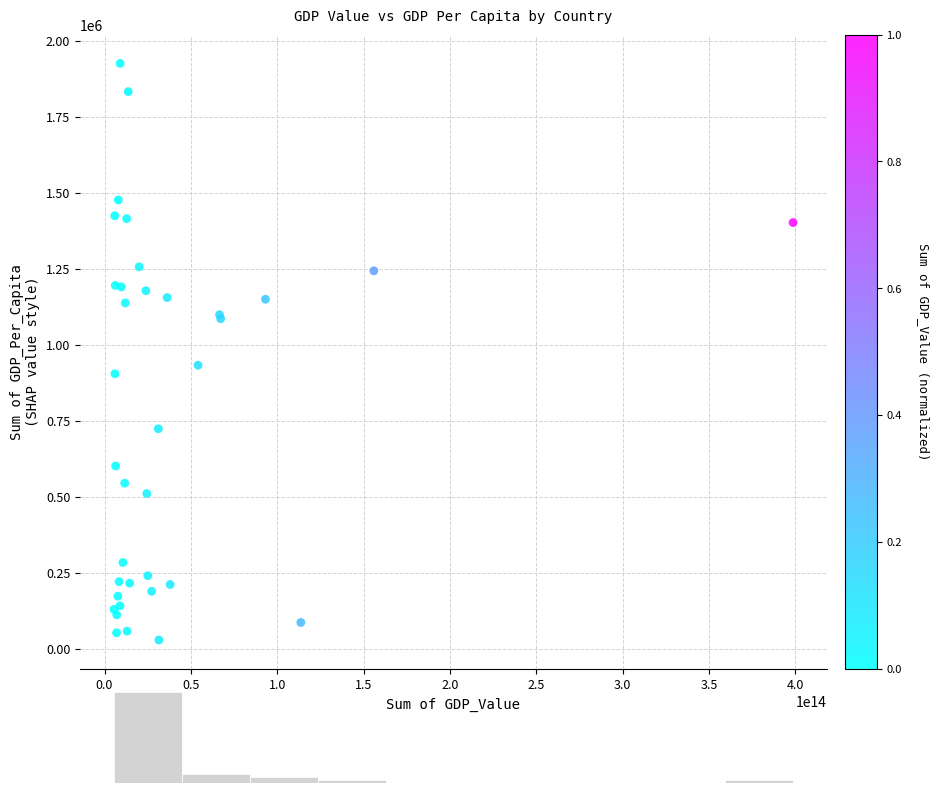

What Y value in the scatter plot is closest to 976429?

931774.8